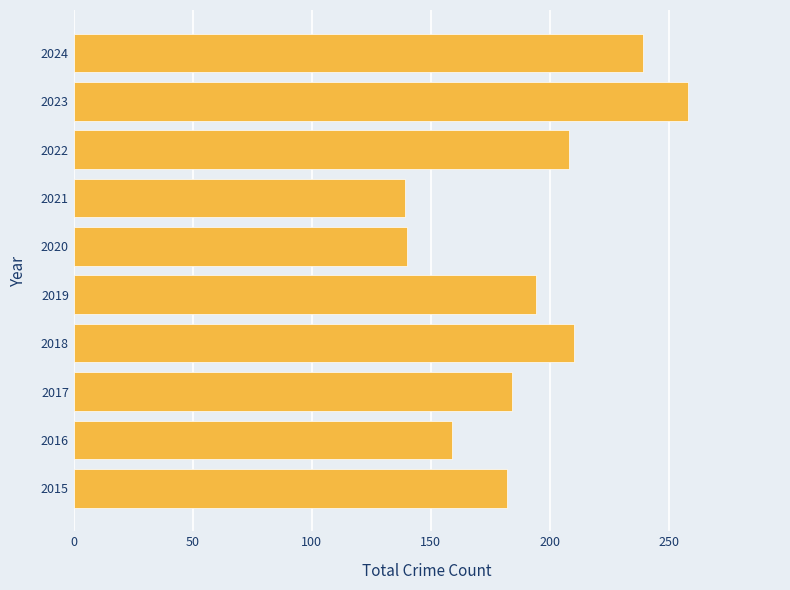

How many data points are less than 194?

5